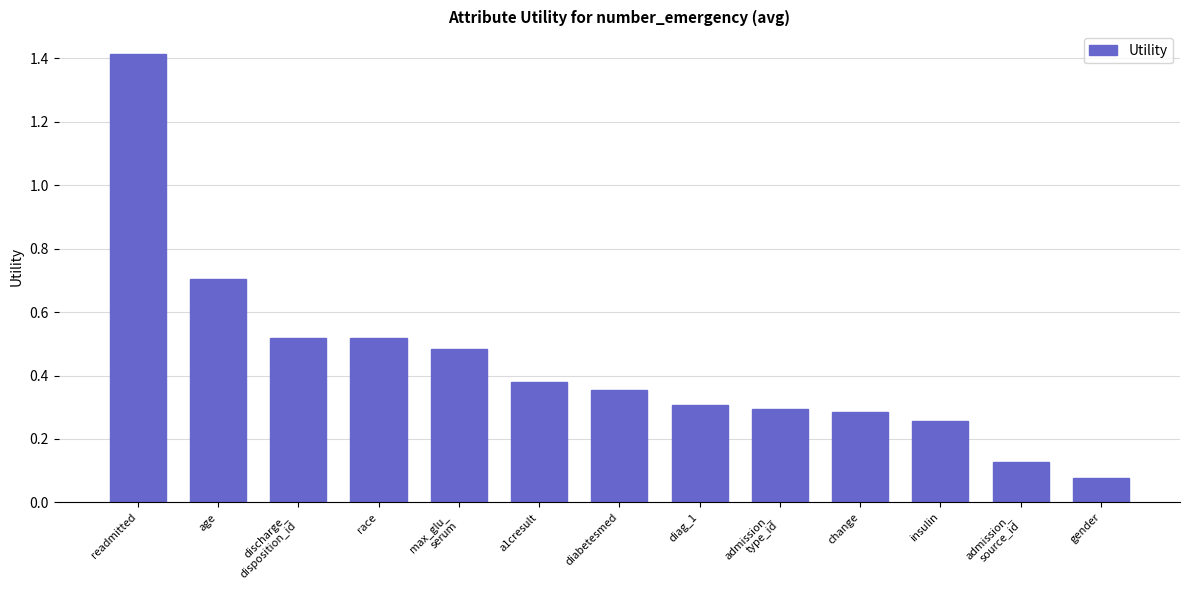

Where is the data nearest to the value 0?

gender